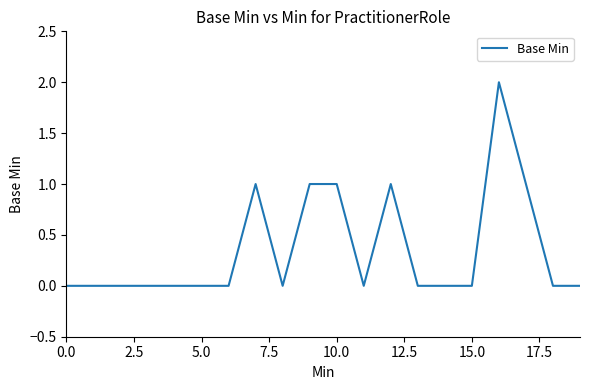

What is the difference between the maximum and minimum values?

2